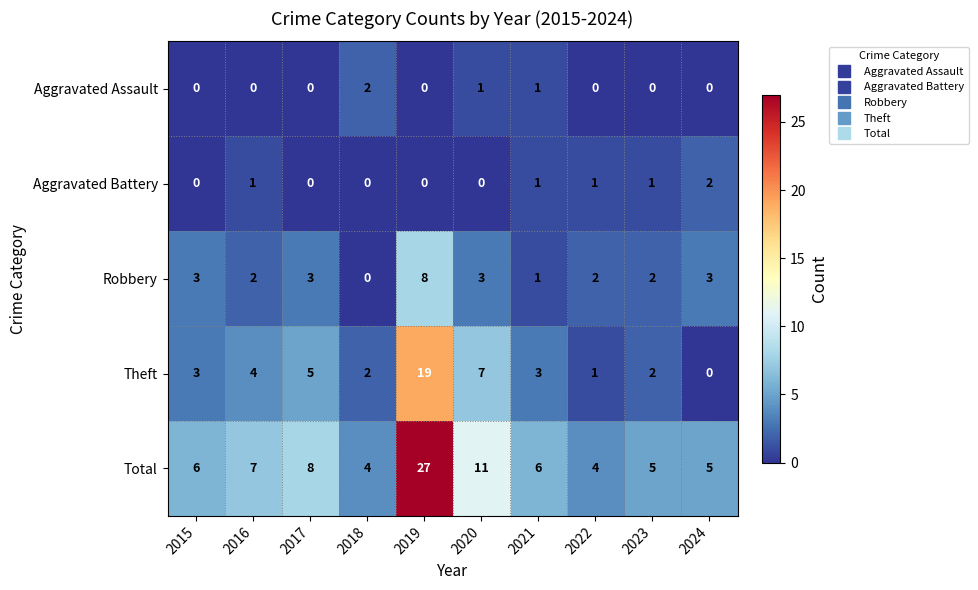

At which label does Aggravated Battery reach its peak?

2024